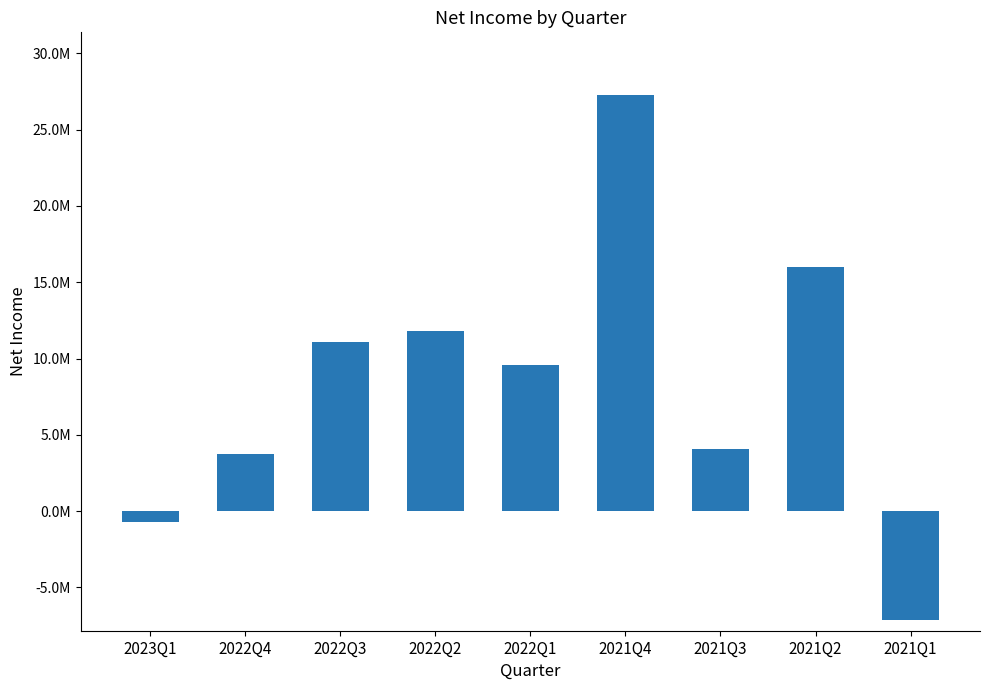

Does the chart contain any negative values?

Yes